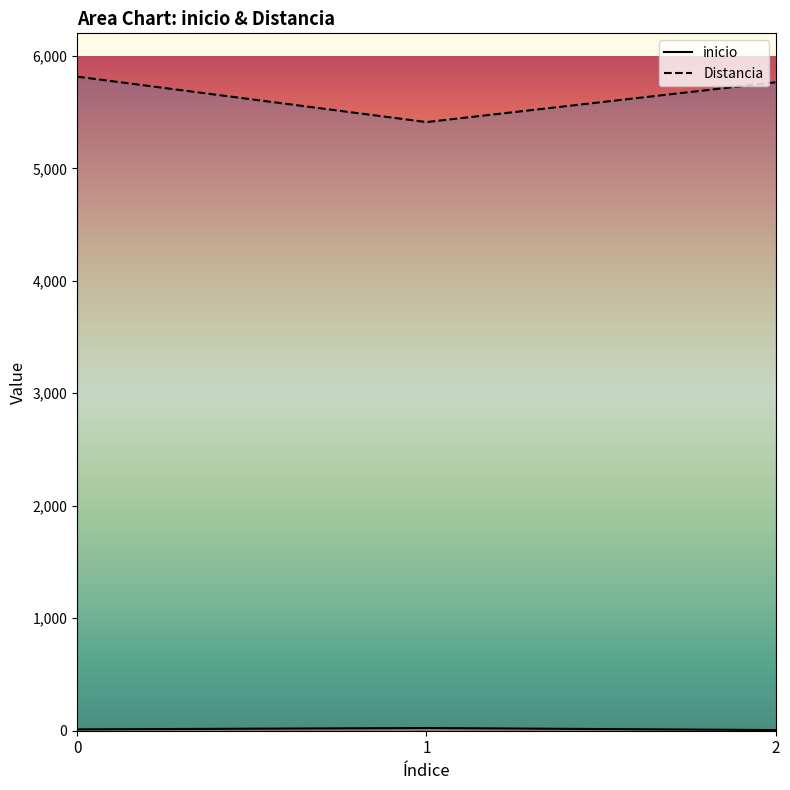

What is the average value of the Distancia series?

5664